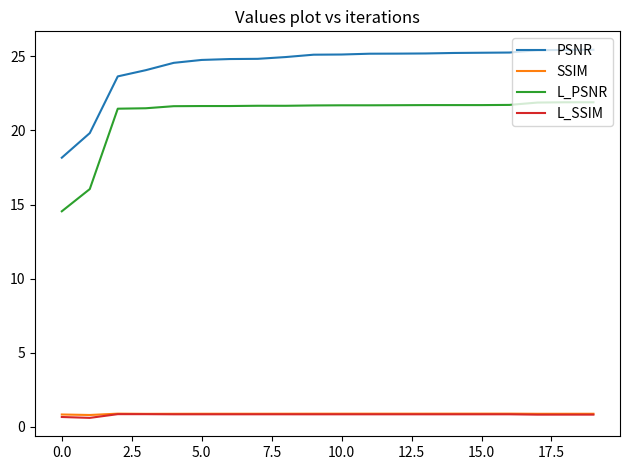

True or false: L_PSNR and PSNR cross at least once.

False